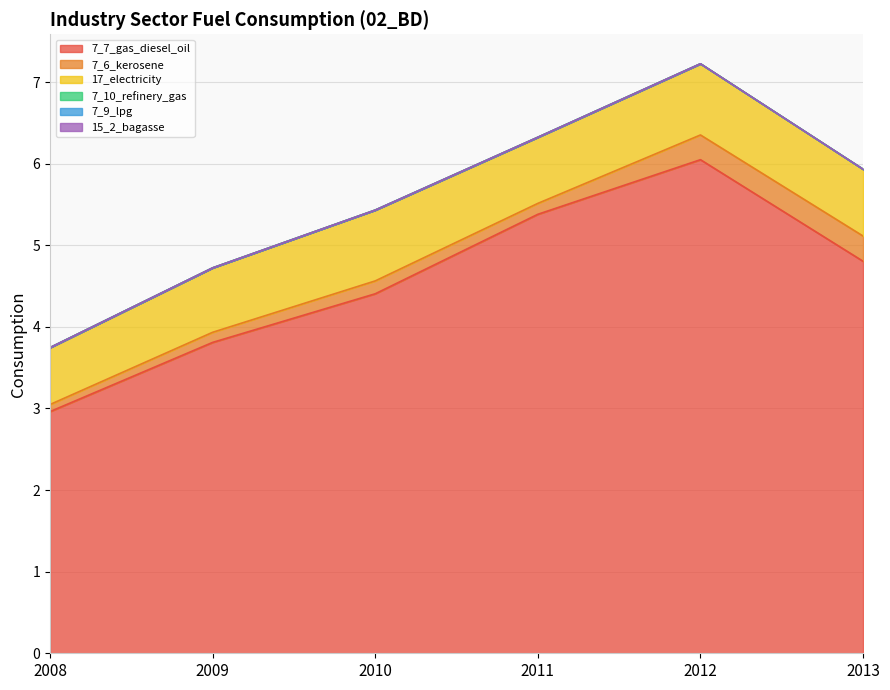

Rank the series at 2009 from lowest to highest value.

7_10_refinery_gas, 7_9_lpg, 15_2_bagasse, 7_6_kerosene, 17_electricity, 7_7_gas_diesel_oil